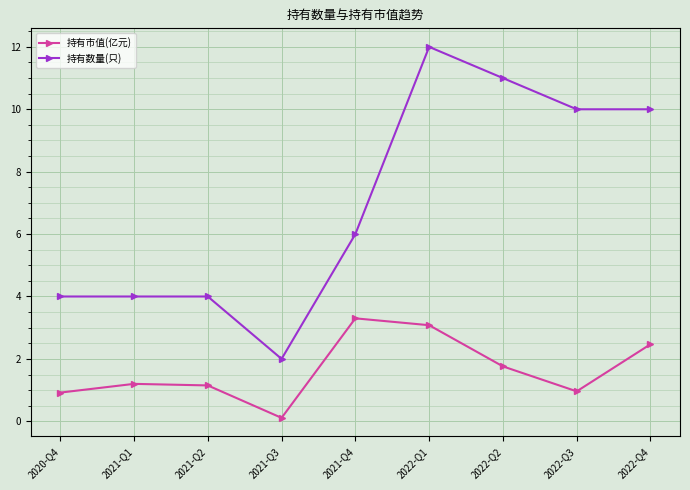

What is the label of the 2nd point from the left?

2021-Q1